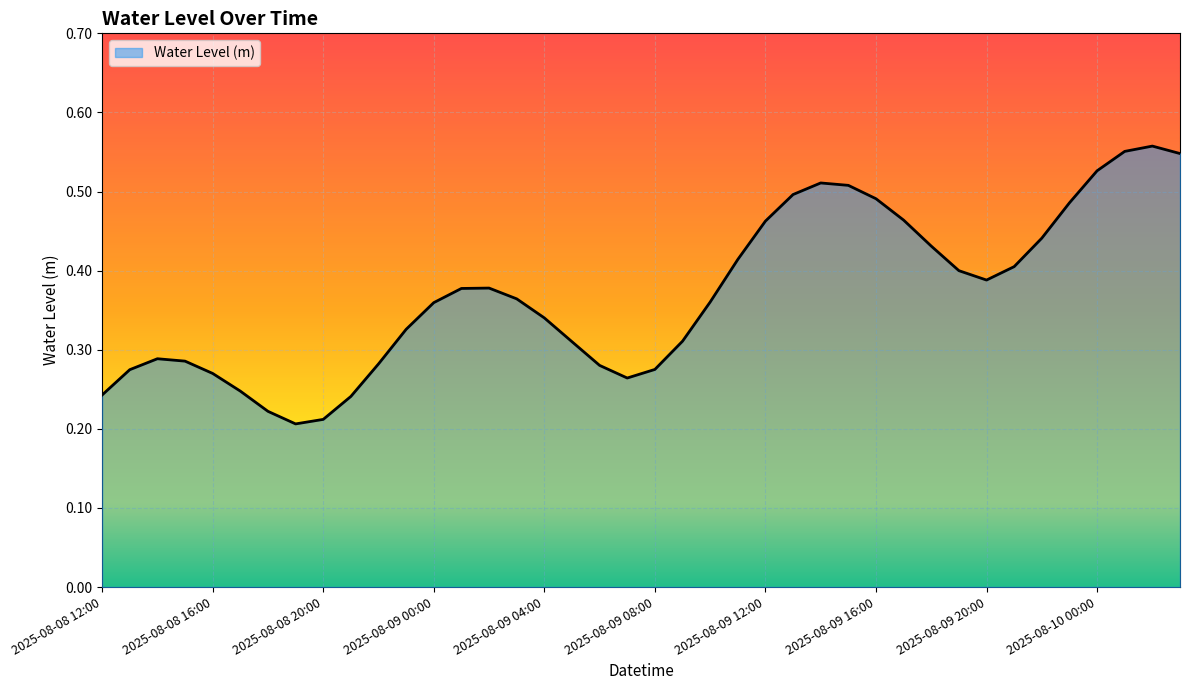

Which category has the lowest value across all series?

2025-08-08 19:00